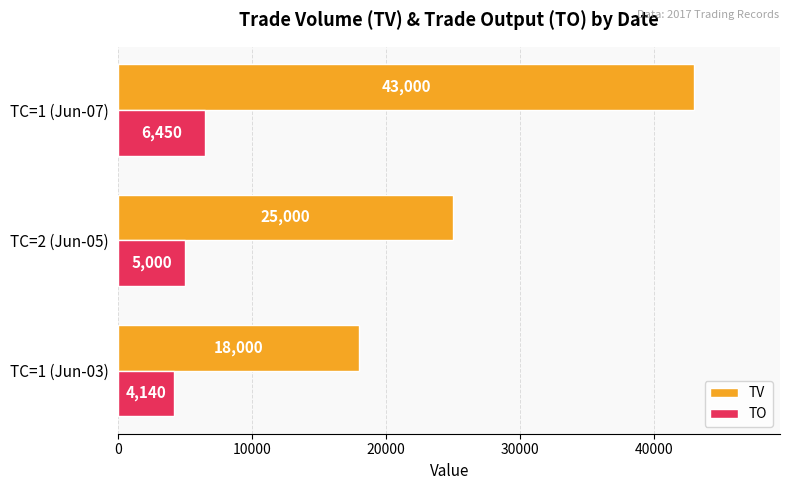

What is the difference between the maximum and minimum values in the TO series?

2310